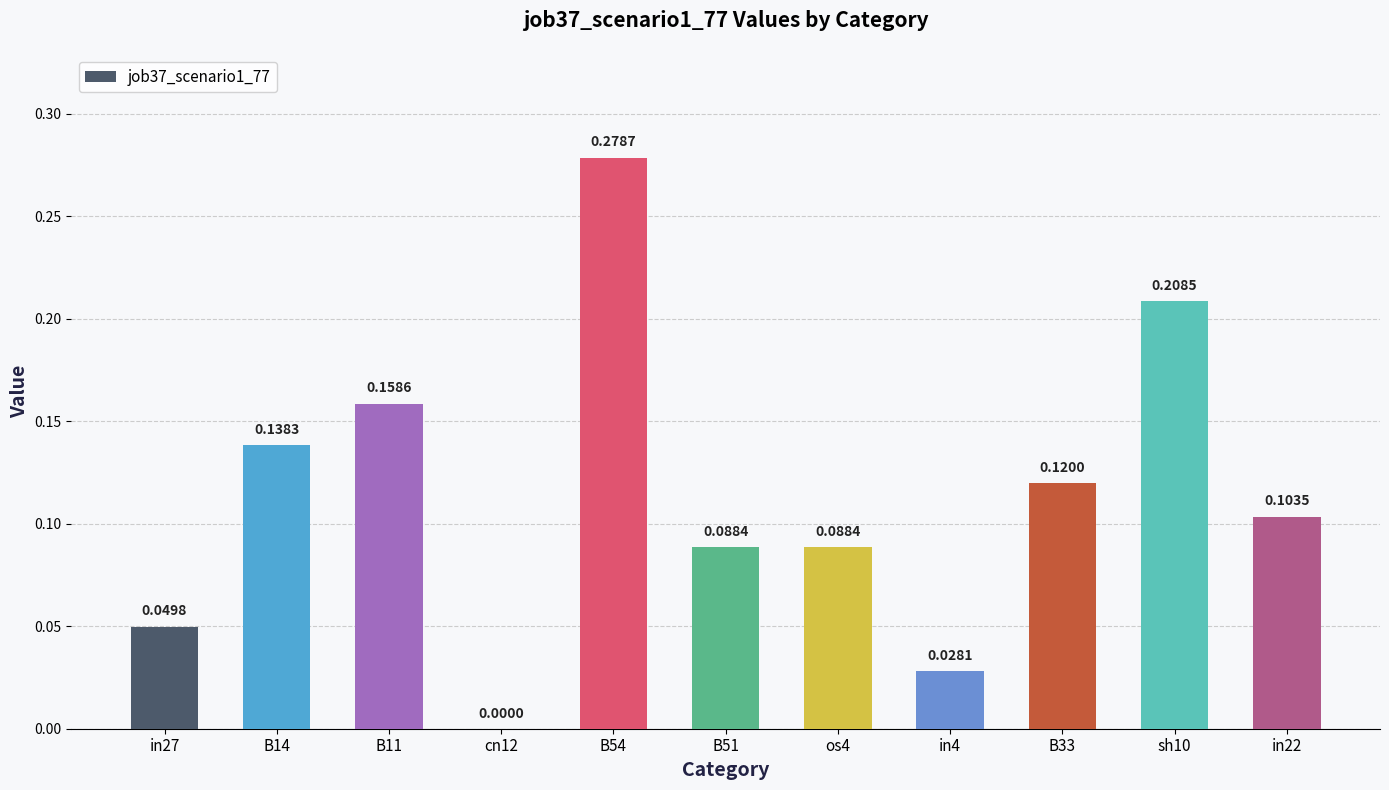

The value at in4 is 0.0. True or false?

True